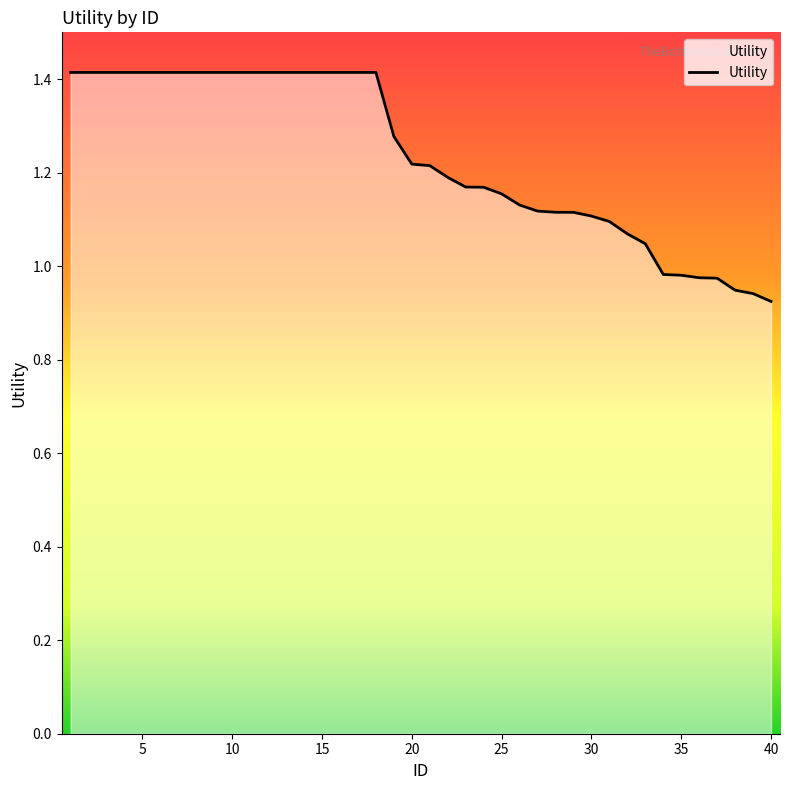

What is the maximum value shown in the chart?

1.4